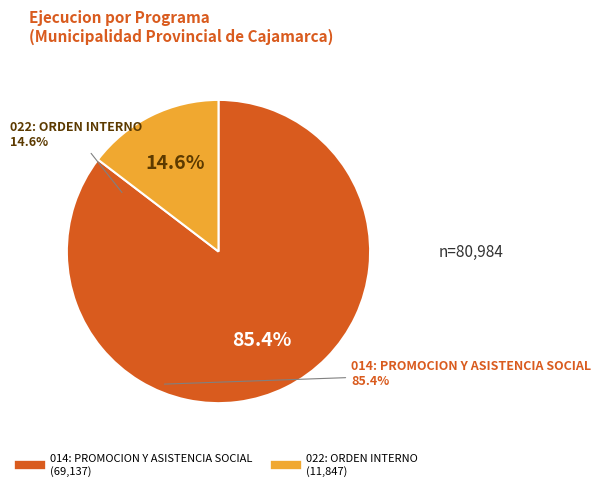

Is the sum of 014: PROMOCION Y ASISTENCIA SOCIAL and 022: ORDEN INTERNO greater than half?

Yes